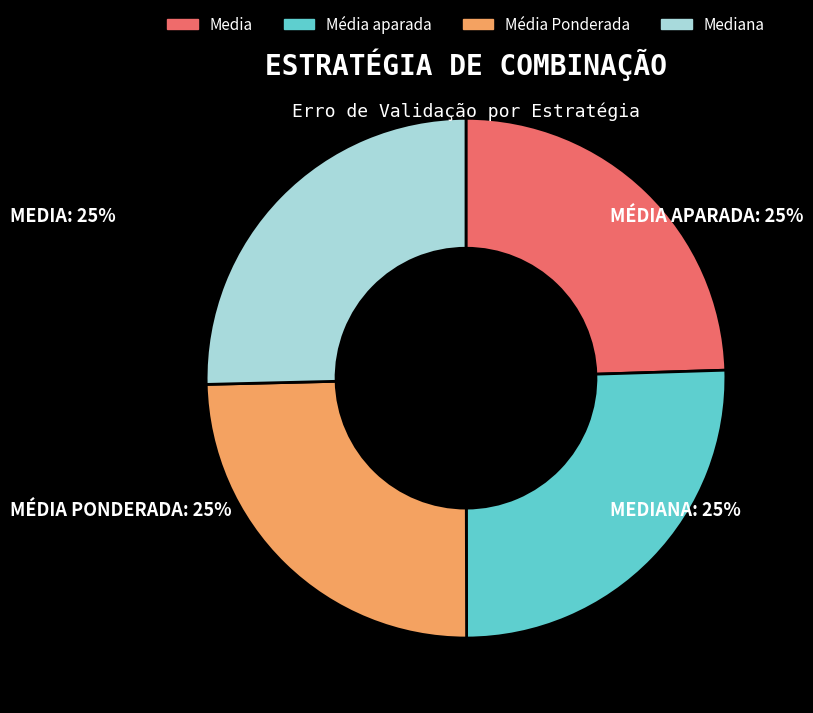

The Média aparada slice represents 17% of the pie. True or false?

False